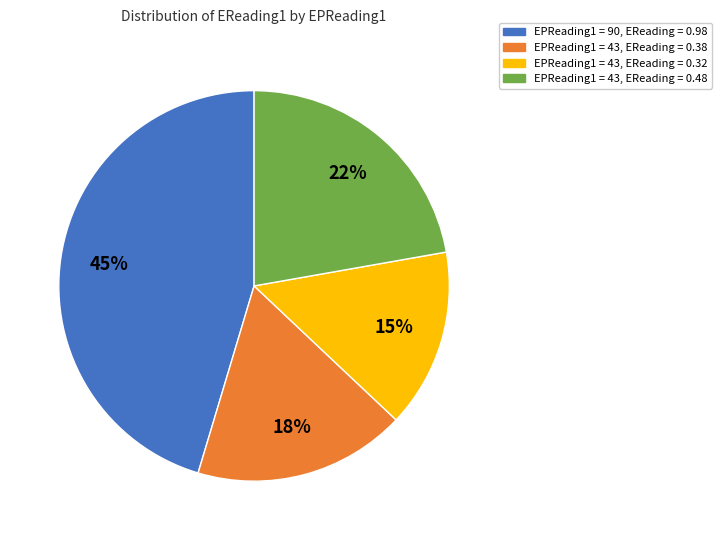

Is there a majority slice in this chart?

No